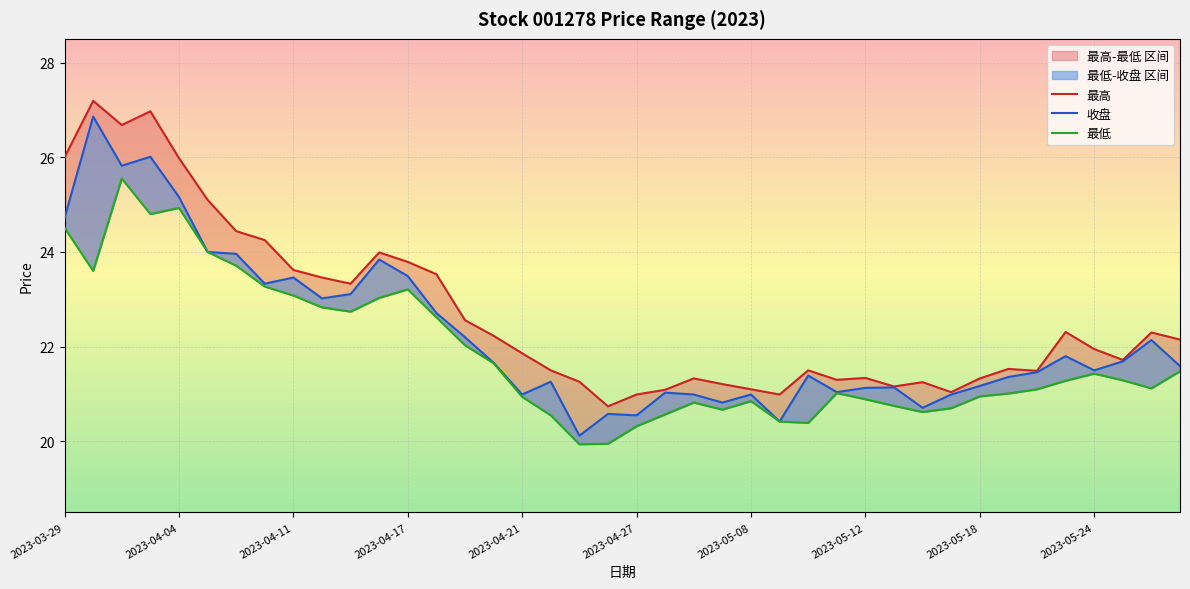

True or false: 收盘 and 最高 cross at least once.

False